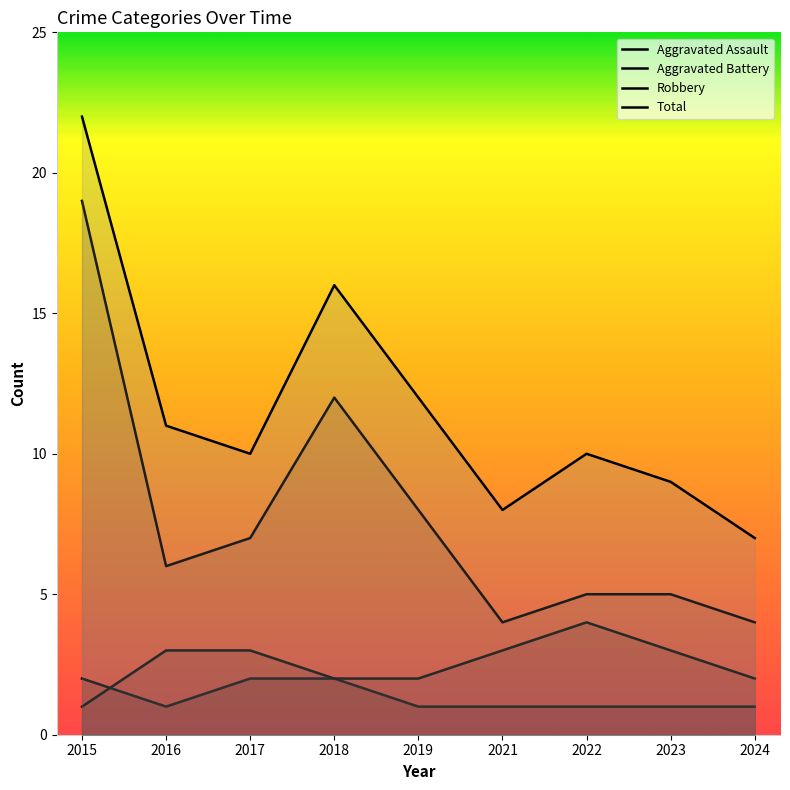

Does the chart display data point markers on the line(s)?

No